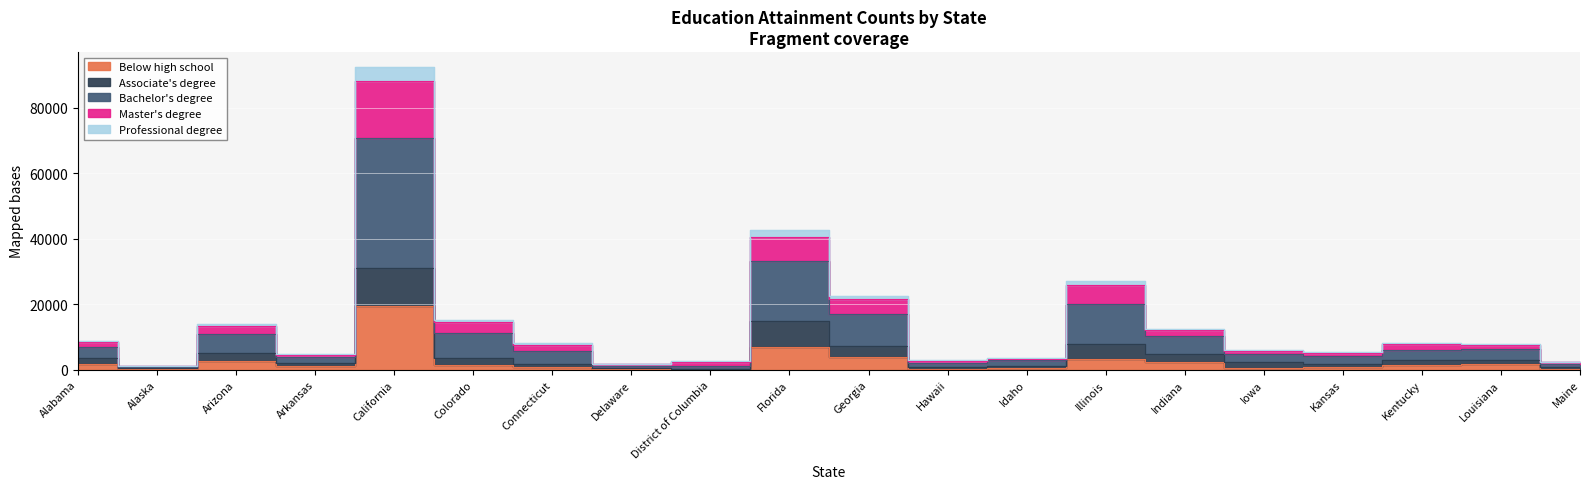

Is the value of Bachelor's degree at Maine greater than the value of Master's degree at Louisiana?

No